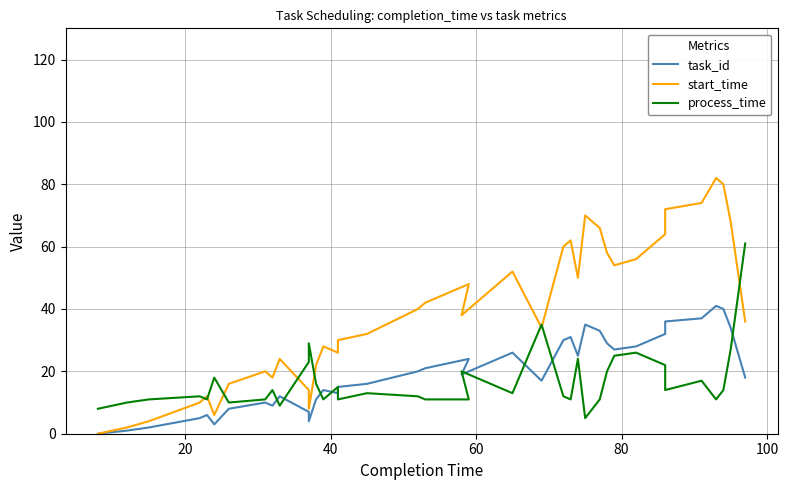

Which series has the largest total across all categories?

start_time